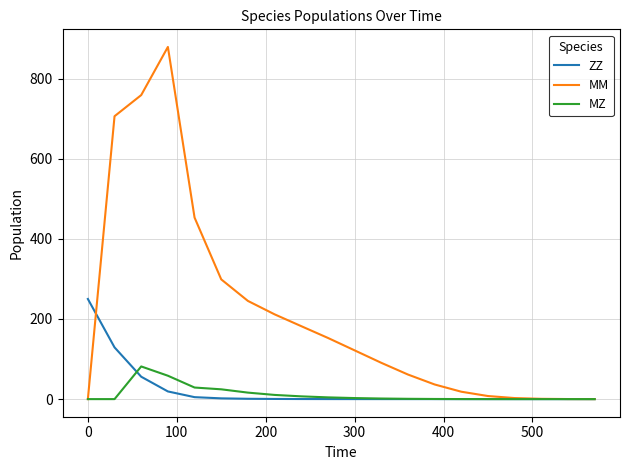

What is the highest value of the MZ series?

81.6